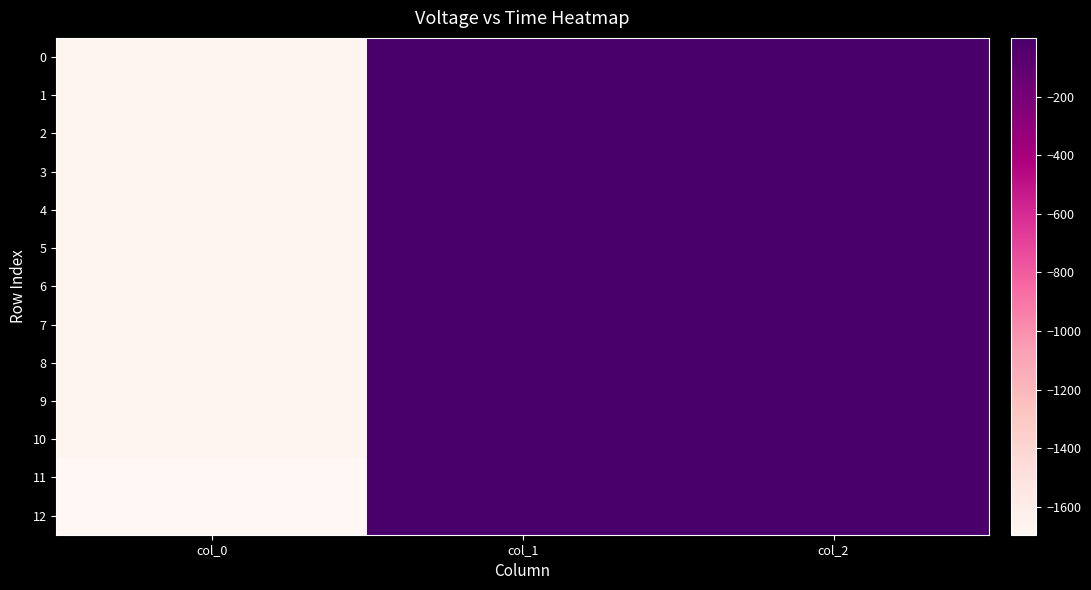

Which series has the widest spread of values?

11